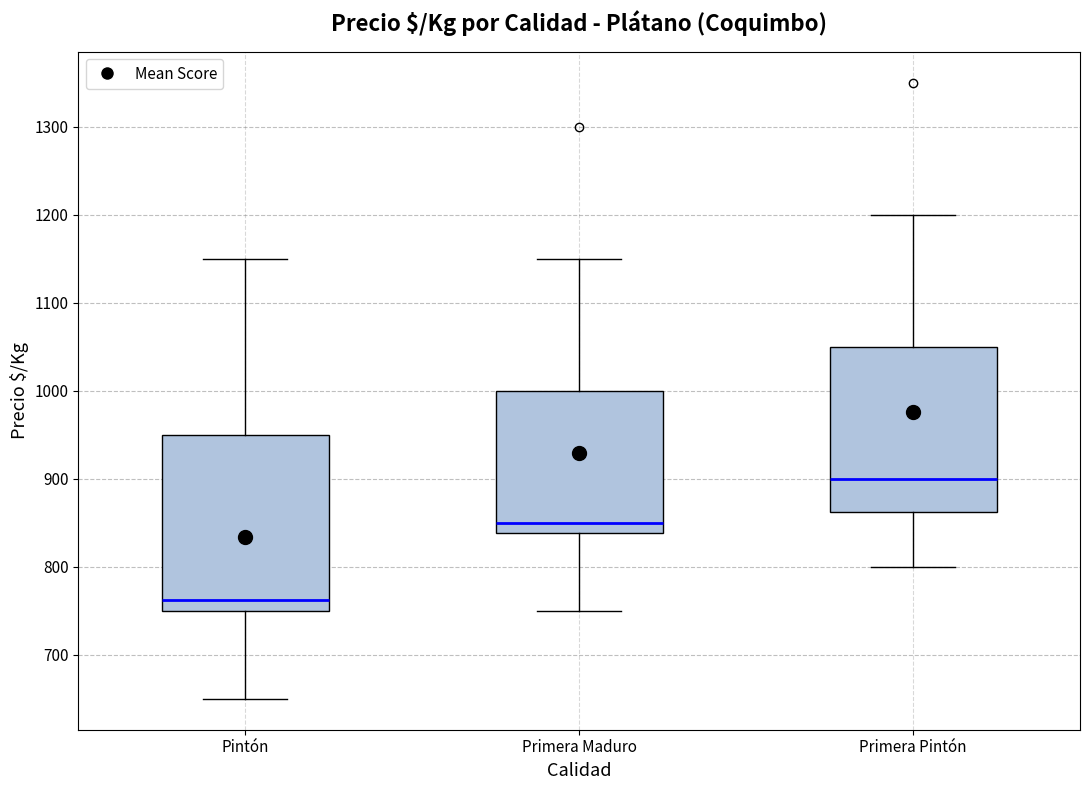

Reading left to right, transcribe this box plot: for each box, give where its median line is, the range the box spans, and where its two whiskers end, as read against the y-axis. The values are not printed on the chart, so give them approximately, as read against the axis.

Pintón: median 760, box 750 to 950, whiskers 650 to 1150
Primera Maduro: median 850, box 840 to 1000, whiskers 750 to 1150
Primera Pintón: median 900, box 860 to 1050, whiskers 800 to 1200